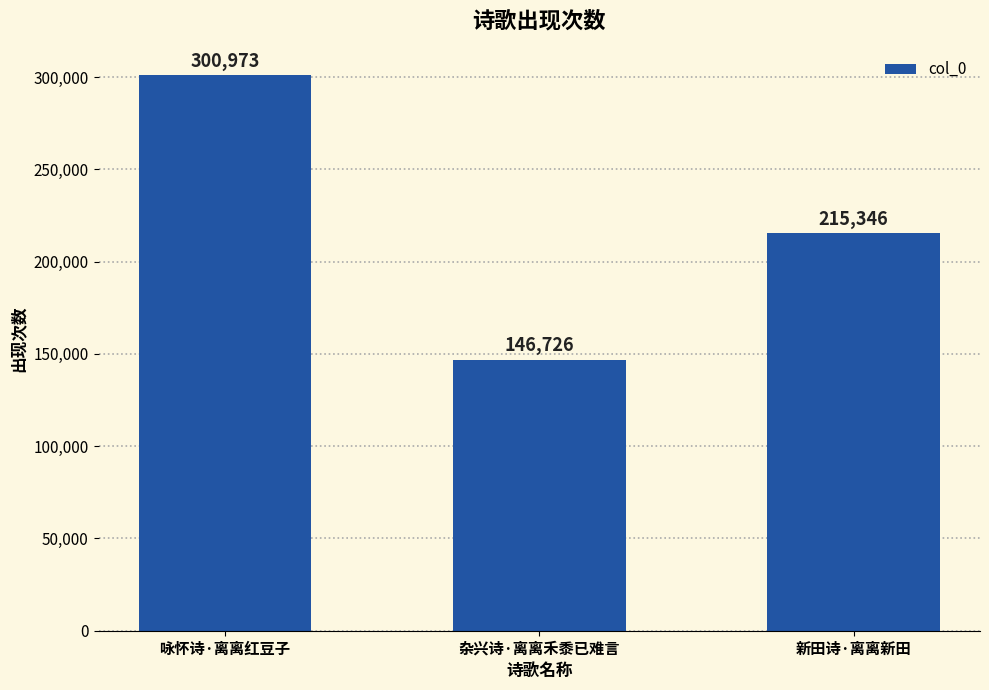

Reading left to right, list all the values displayed in this chart.

300973	146726	215346